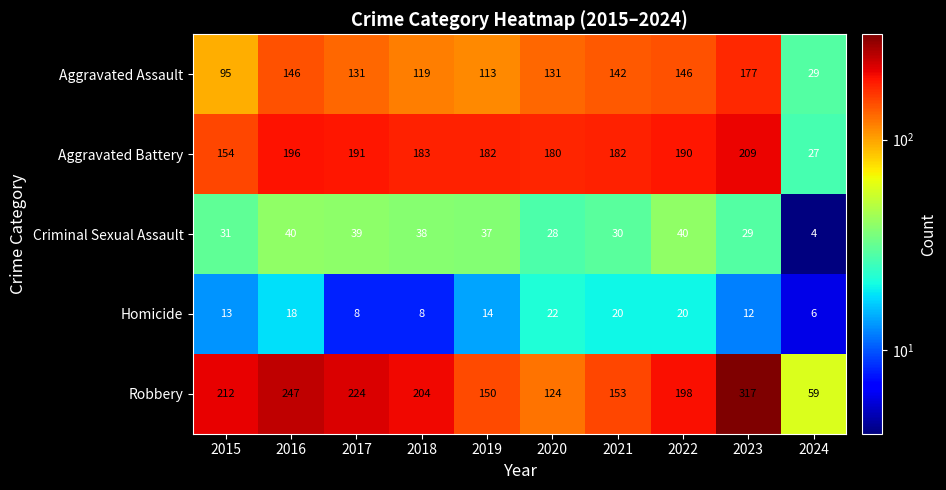

Rank the series by their maximum value, from highest to lowest.

Robbery, Aggravated Battery, Aggravated Assault, Criminal Sexual Assault, Homicide